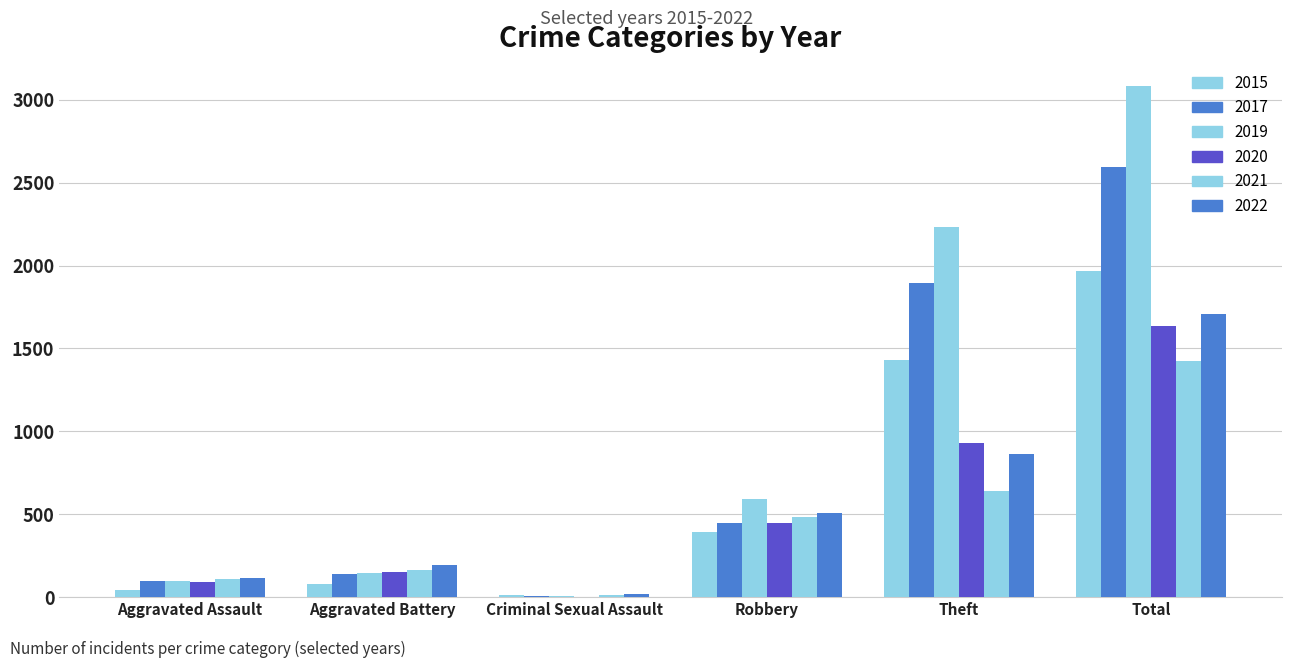

What is the minimum value for 2015?

12